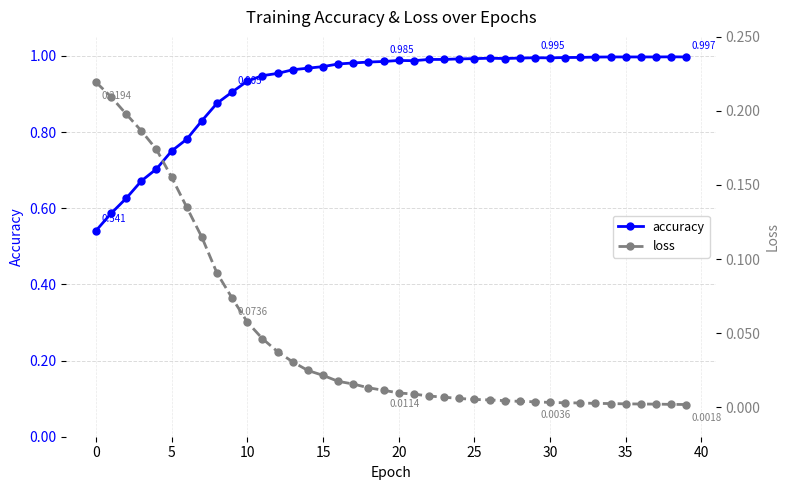

List the series in order of their peak value, highest first.

accuracy, loss